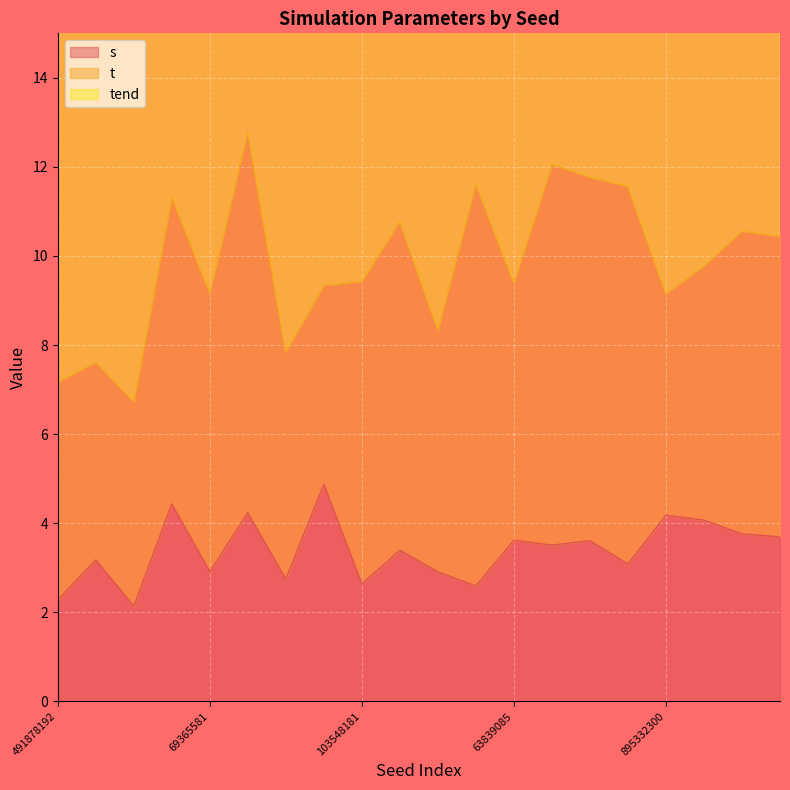

True or false: s and t cross at least once.

False